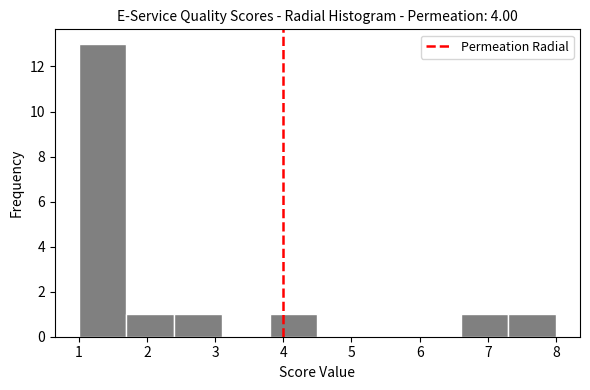

How tall is the bar that spans 3.8 to 4.5 on the x-axis? The values are not printed on the chart, so give them approximately, as read against the axis.

1